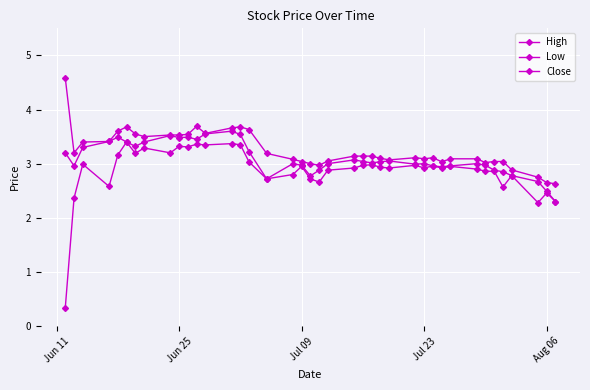

How many lines are shown in the chart?

3